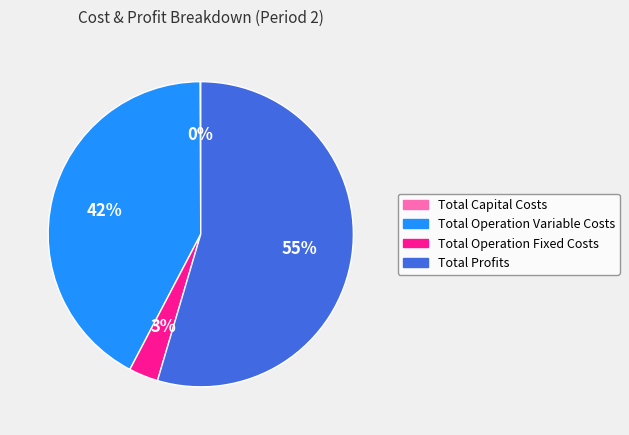

To the nearest percent, what is the average slice percentage?

25%